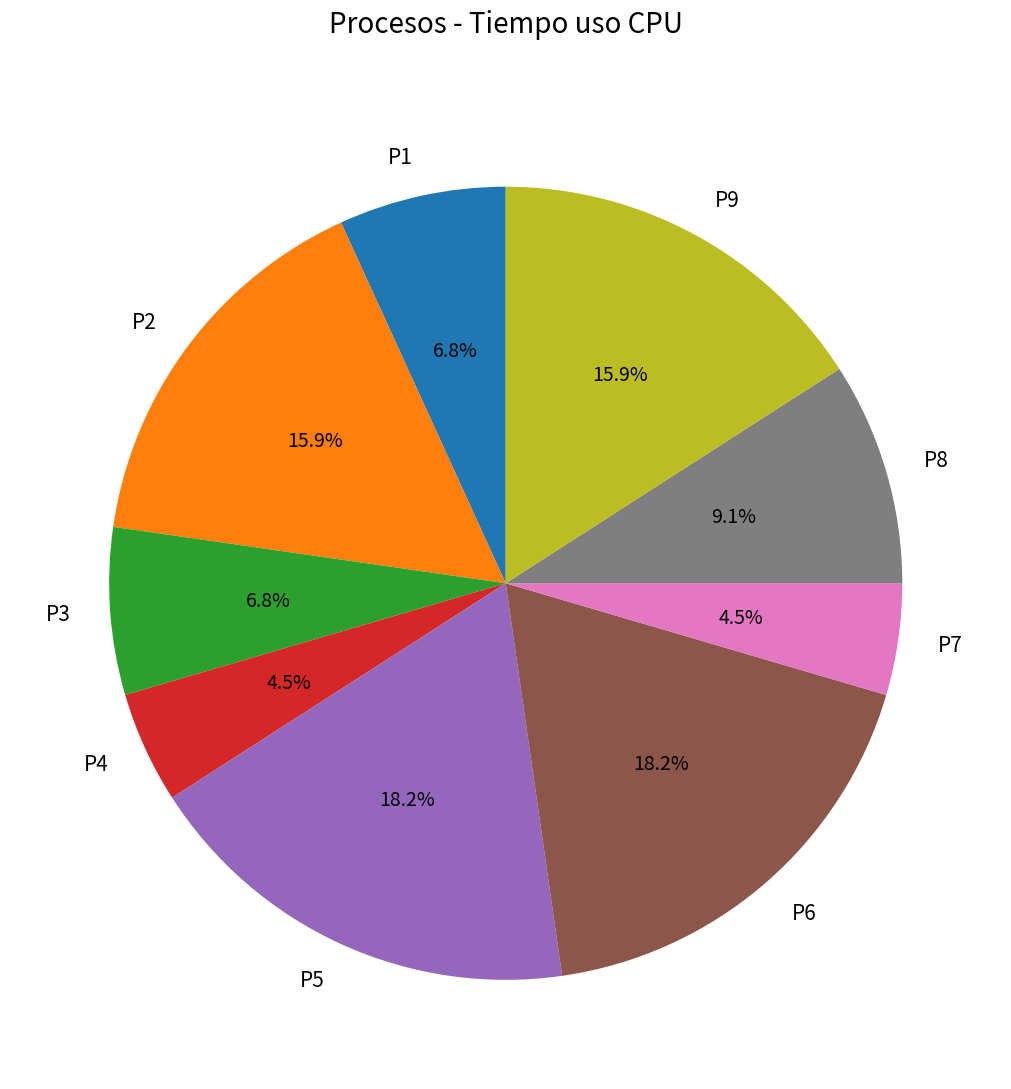

Between P8 and P4, which is larger?

P8